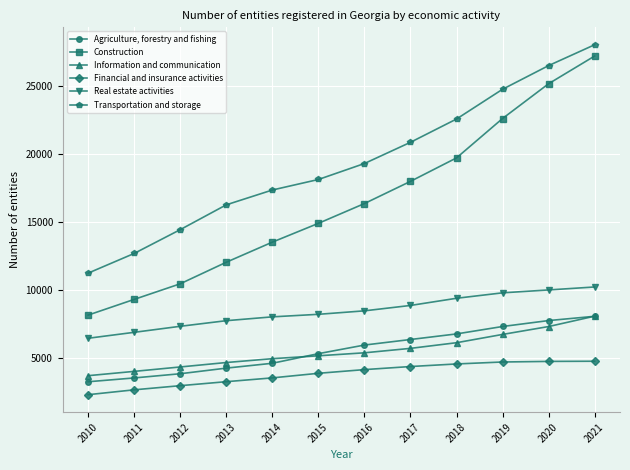

At which category is the sum across all series the highest?

2021